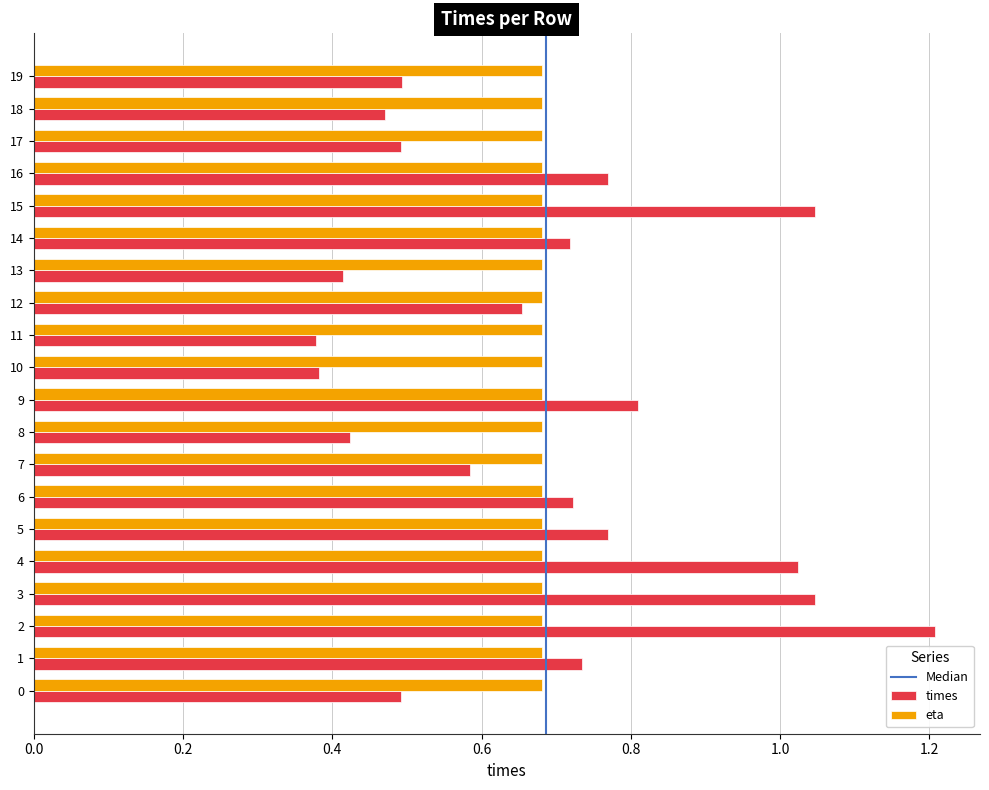

Which label corresponds to the largest value in the chart?

2